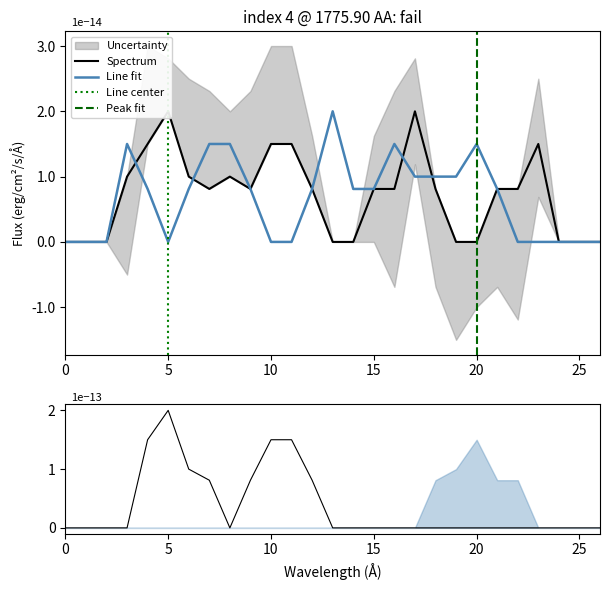

At which category is the sum across all series the highest?

4